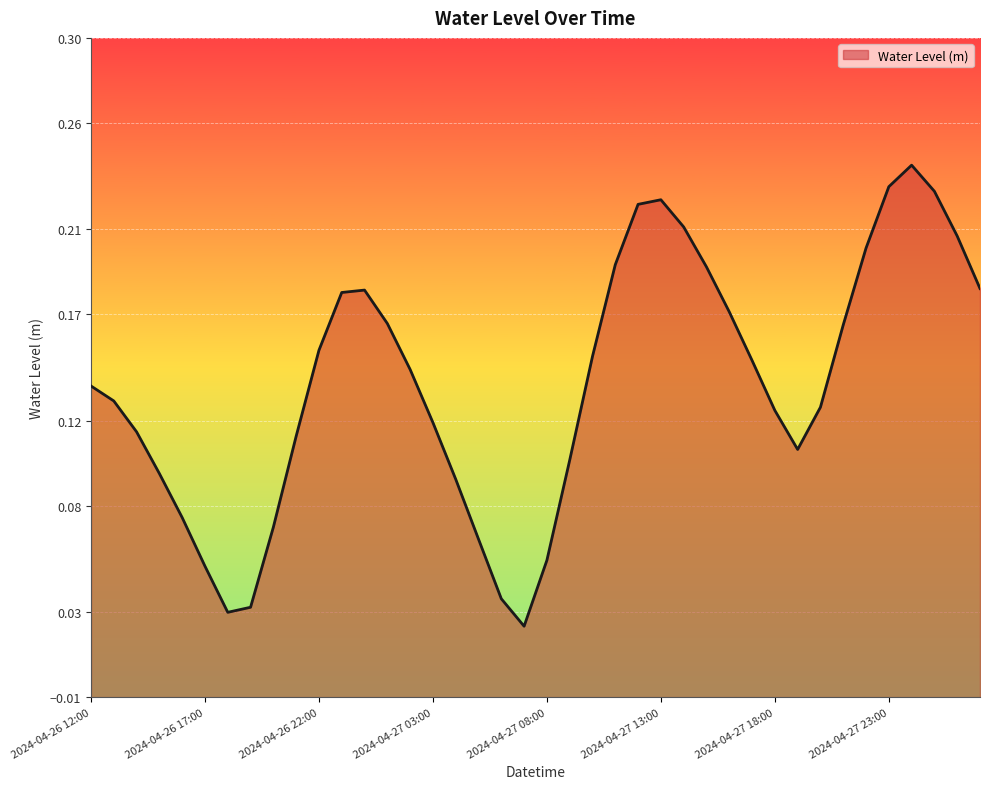

What is the change in value from 2024-04-26 14:00 to 2024-04-26 19:00?

-0.1